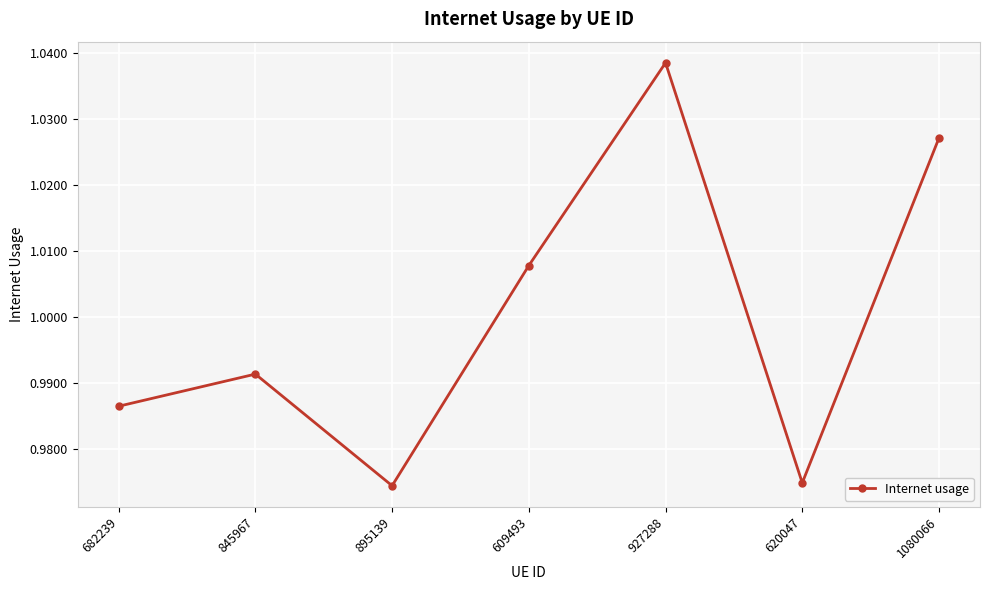

What position from the left is 927288?

5